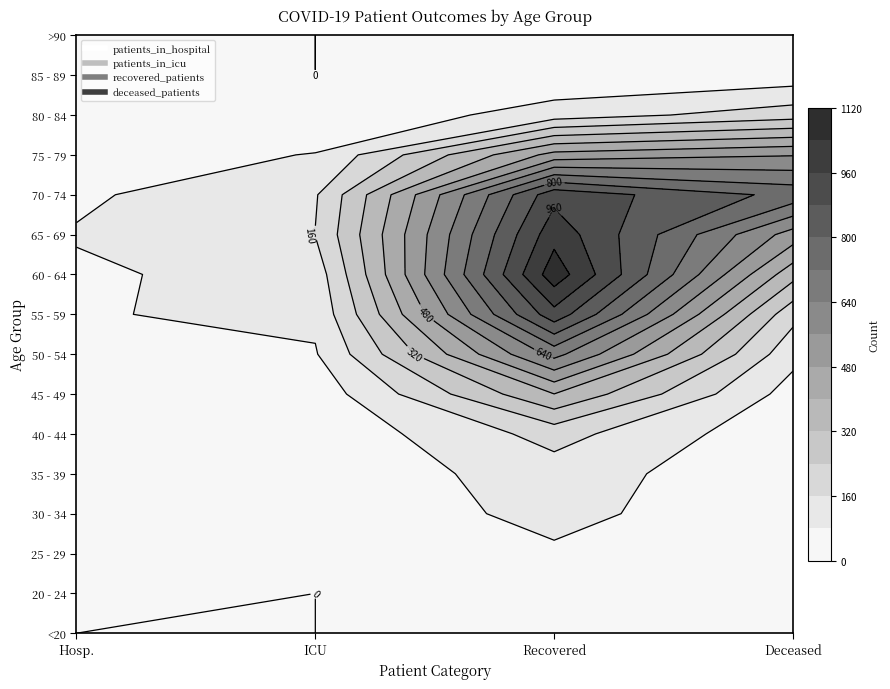

What is the difference between the highest and lowest values at 2?

1085